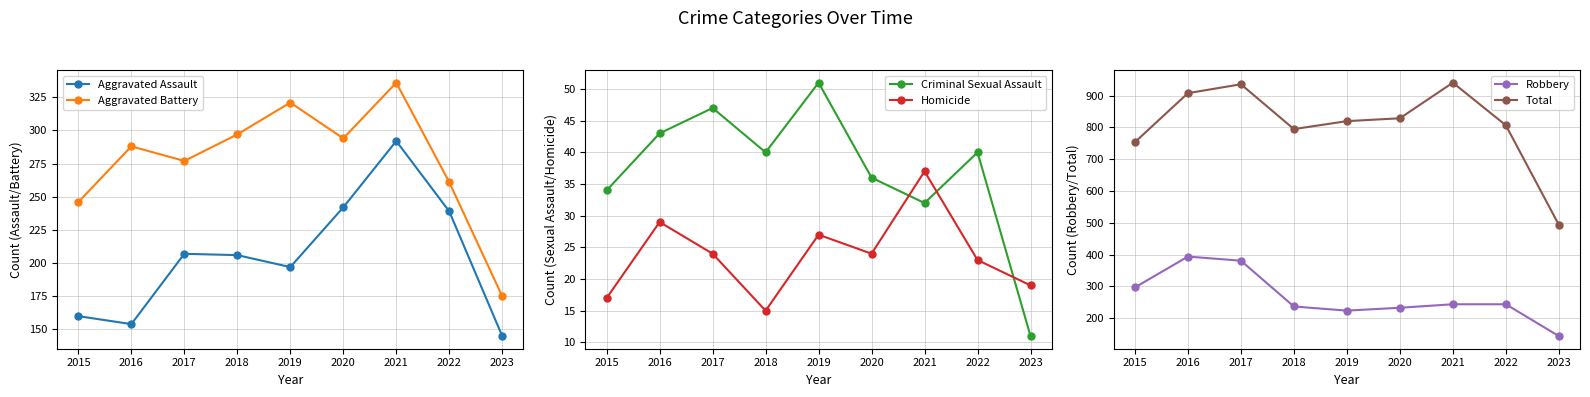

How many values in the Homicide series exceed 24?

3